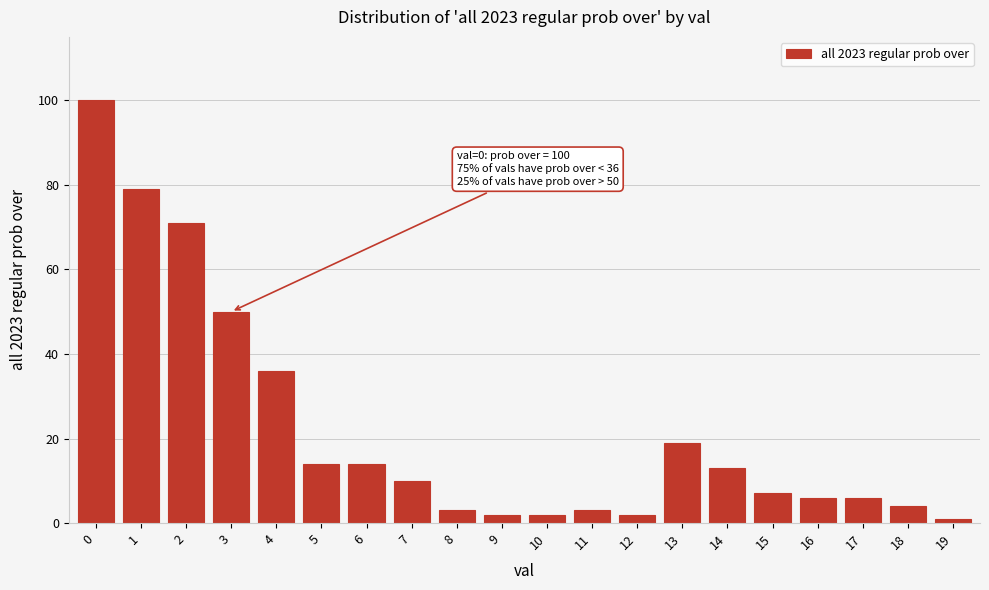

Reading left to right, extract all data points from this chart.

100	79	71	50	36	14	14	10	3	2	2	3	2	19	13	7	6	6	4	1